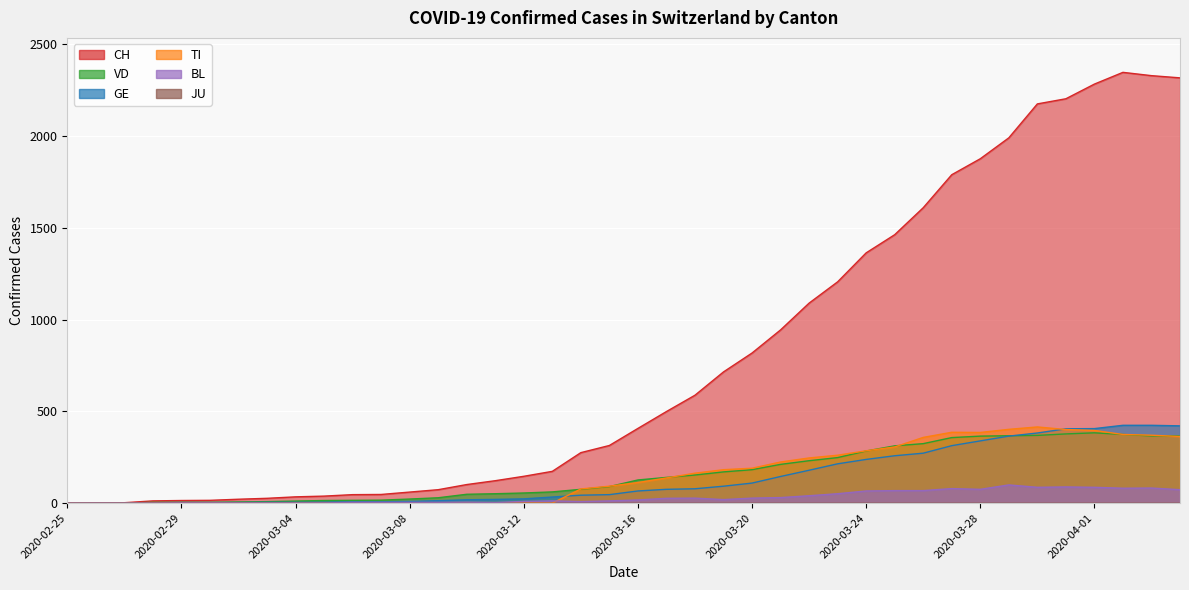

What is the total value across all series at 2020-02-26?

2